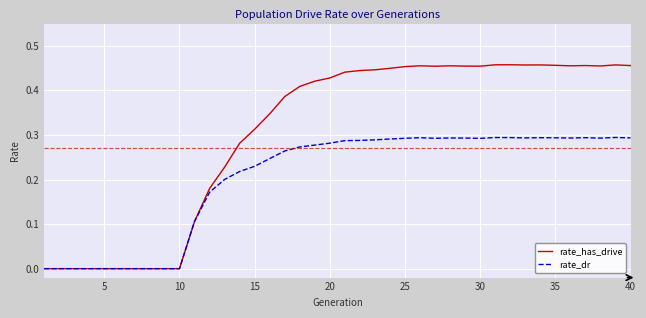

Which series has the largest total across all categories?

rate_has_drive